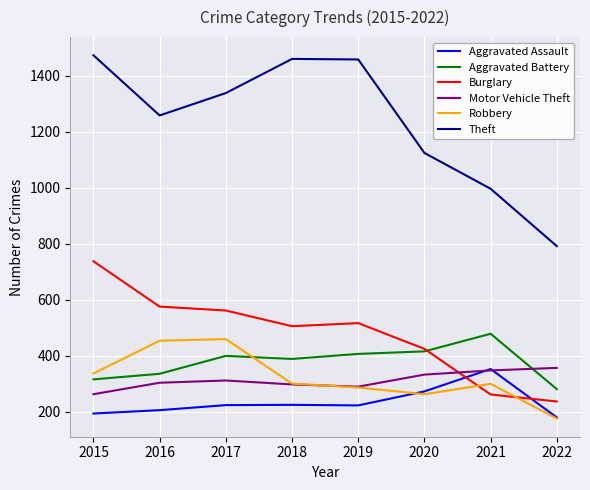

What is the minimum value for Aggravated Assault?

180